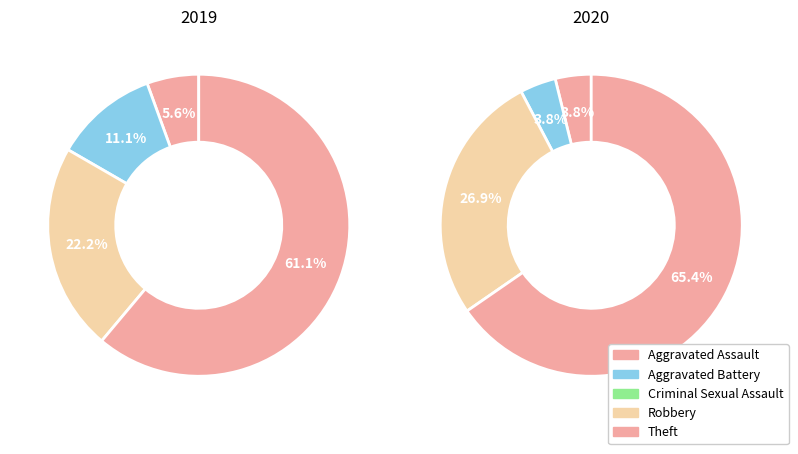

What portion of the pie excludes Criminal Sexual Assault?

100.0%